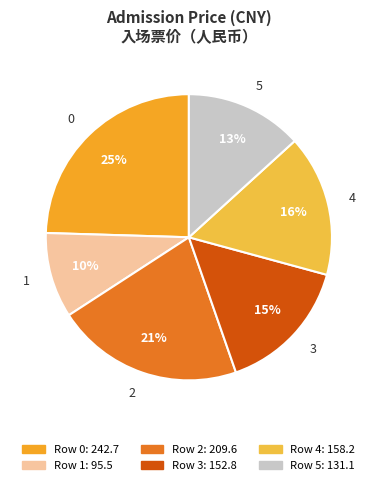

To the nearest percent, what percentage of the pie is 1?

10%